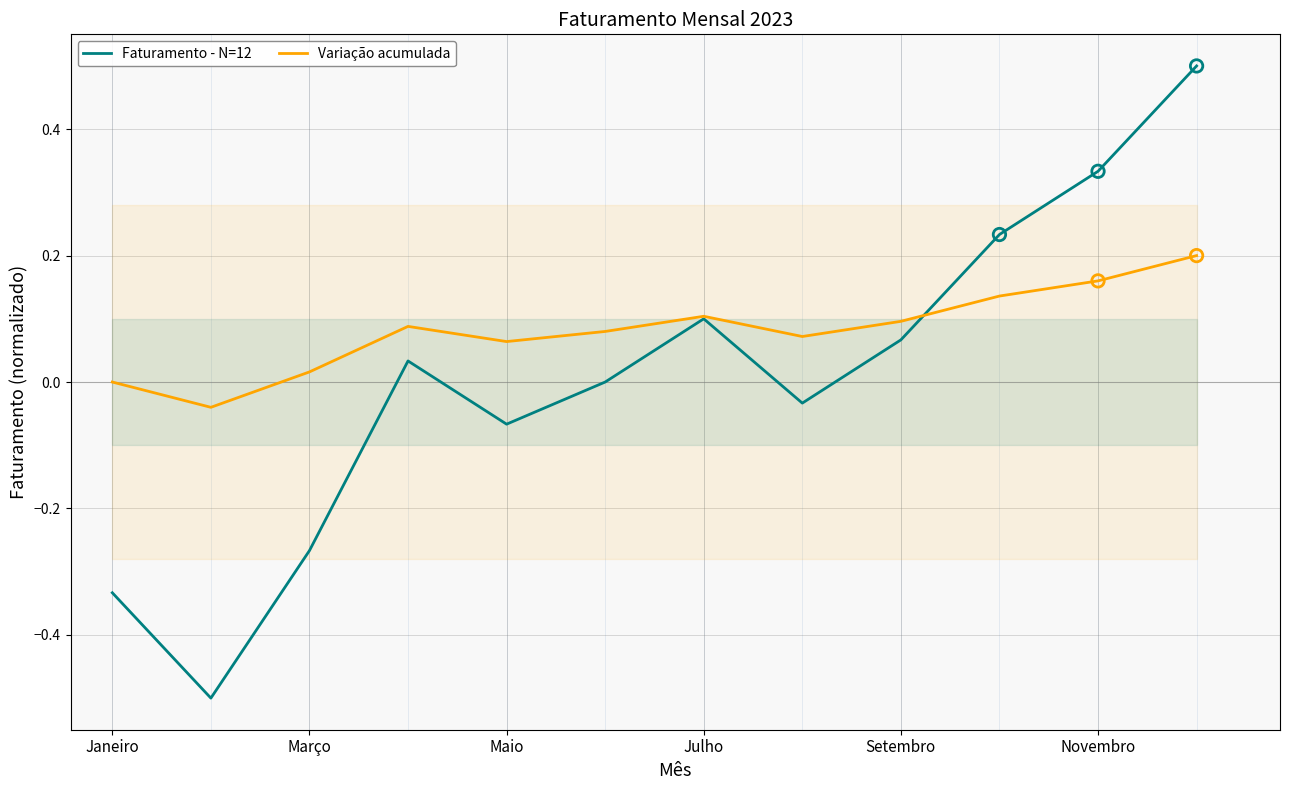

Which series has the largest total across all categories?

Variação acumulada